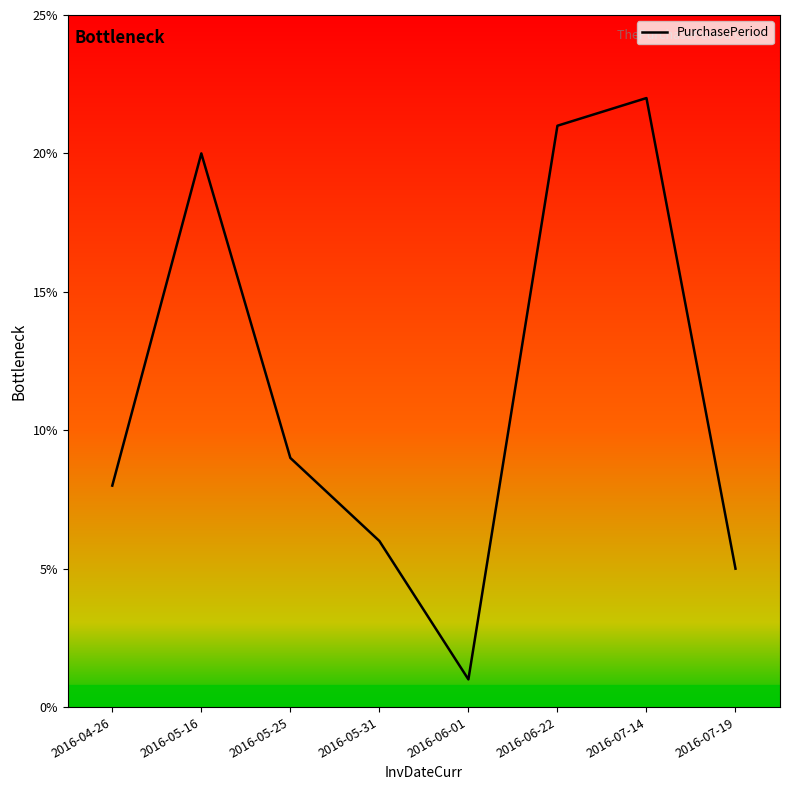

What is the sum of all values?

92